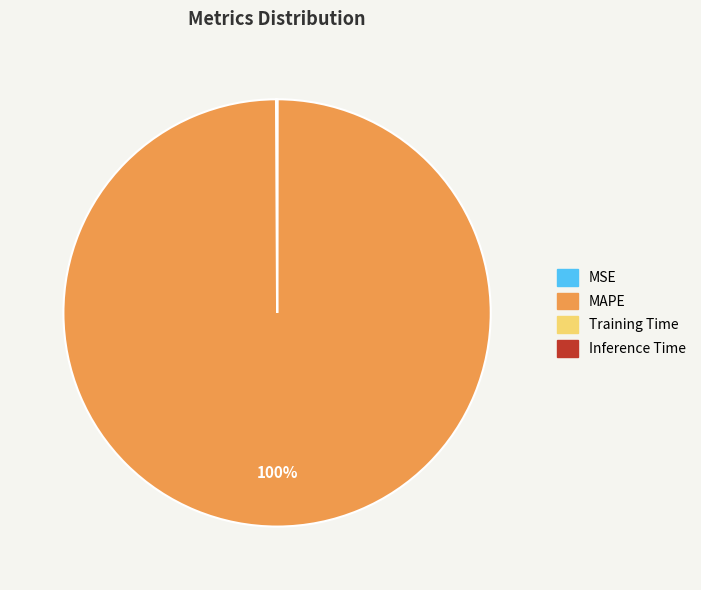

Is there any slice that represents more than half of the pie?

Yes